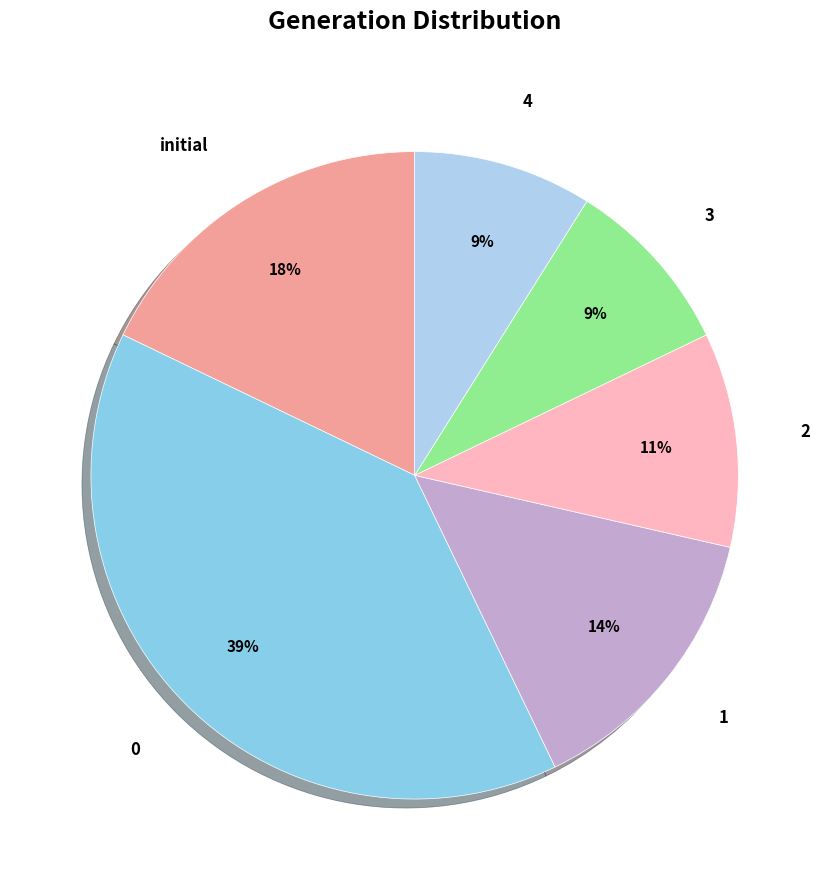

True or false: initial accounts for 30% of the total.

False